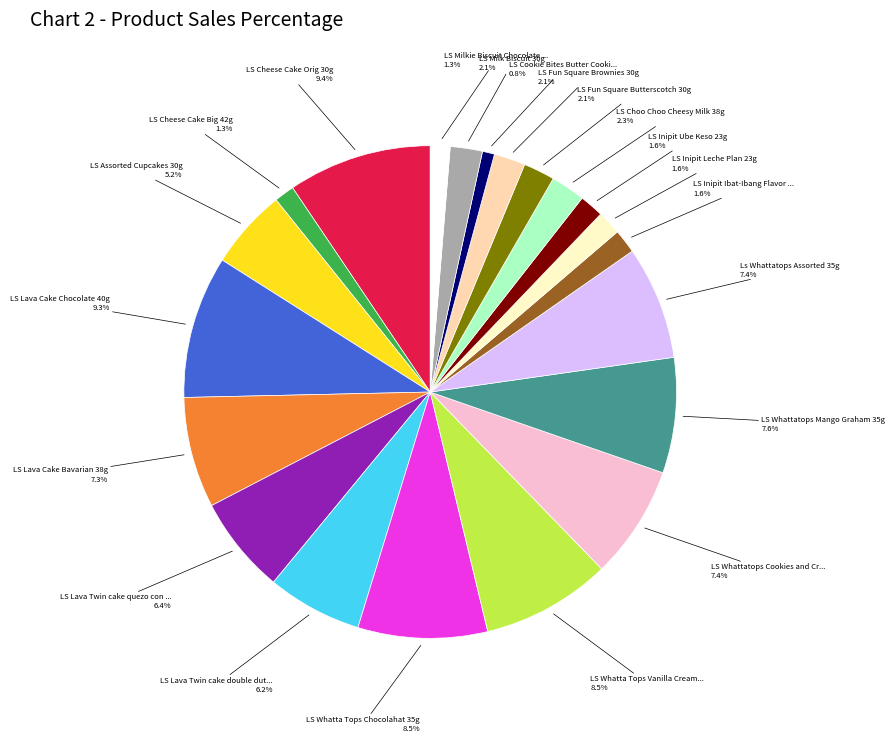

Is there any slice that represents more than half of the pie?

No